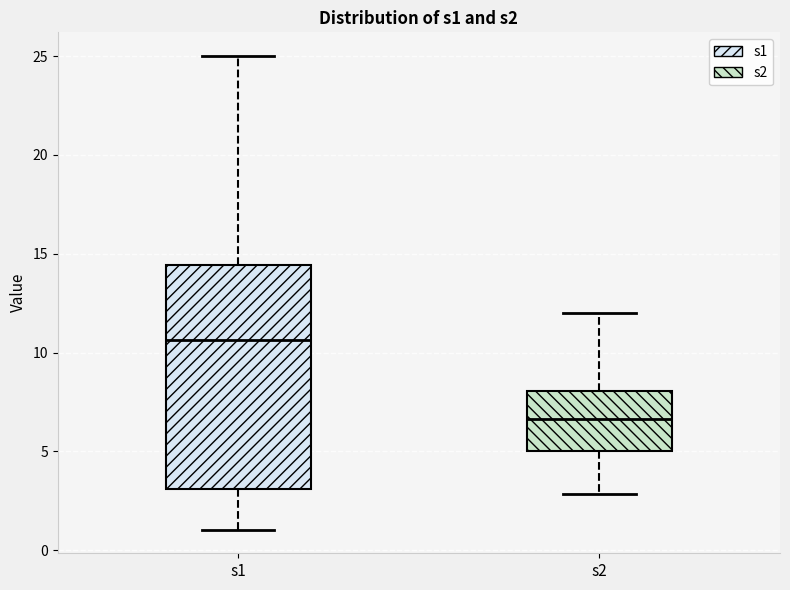

Where does the lower whisker of the box for s2 end on the y-axis? The values are not printed on the chart, so give them approximately, as read against the axis.

3.0